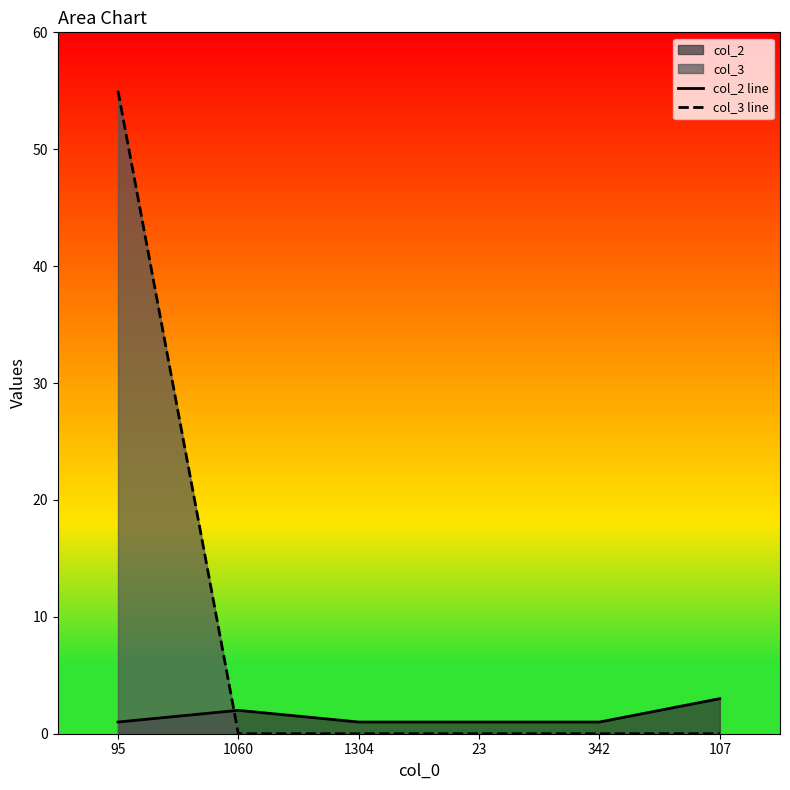

What is the difference between the highest and lowest values at 95?

54